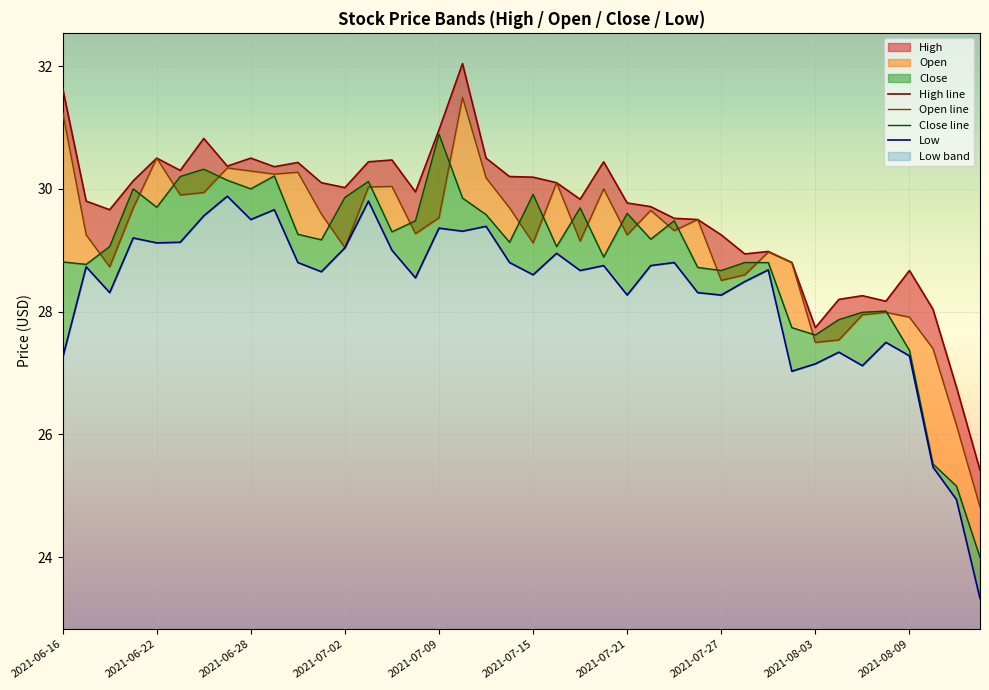

The value of High line at 17 is 32.0. True or false?

True